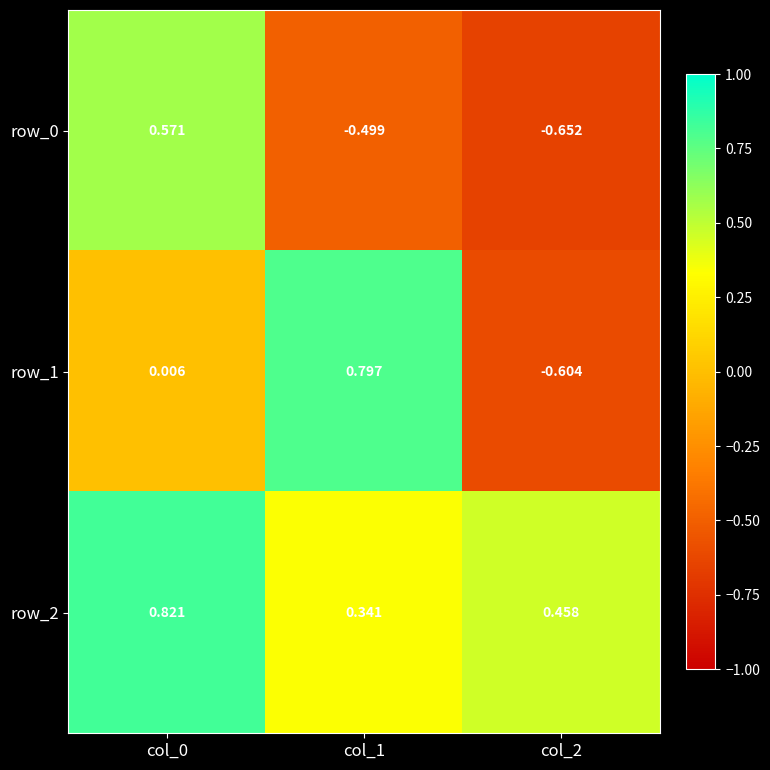

What is the difference between the maximum and second lowest values in the row_0 series?

1.1